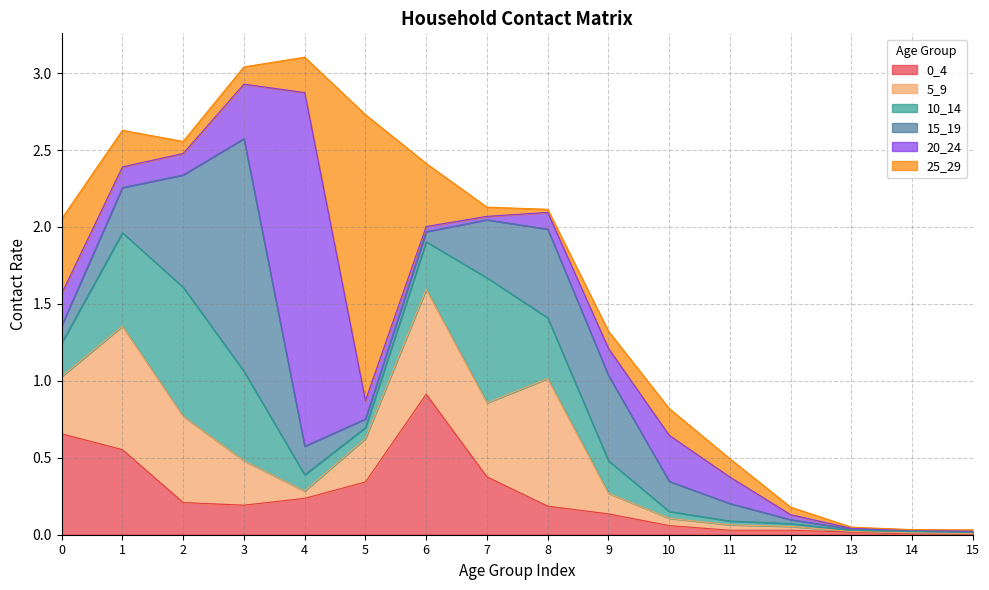

Which category has the lowest value in the 5_9 series?

15